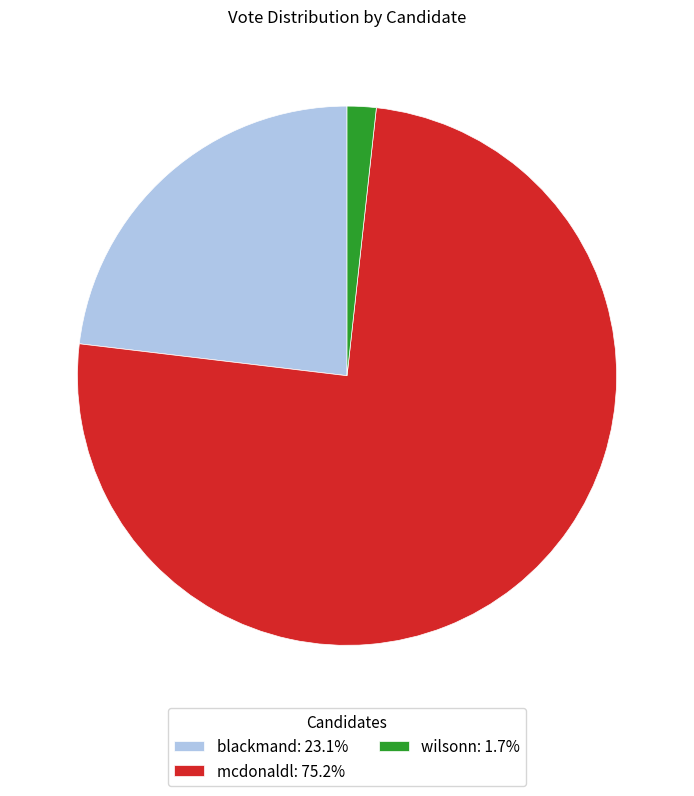

Is the sum of mcdonaldl: 75.2% and wilsonn: 1.7% greater than half?

Yes